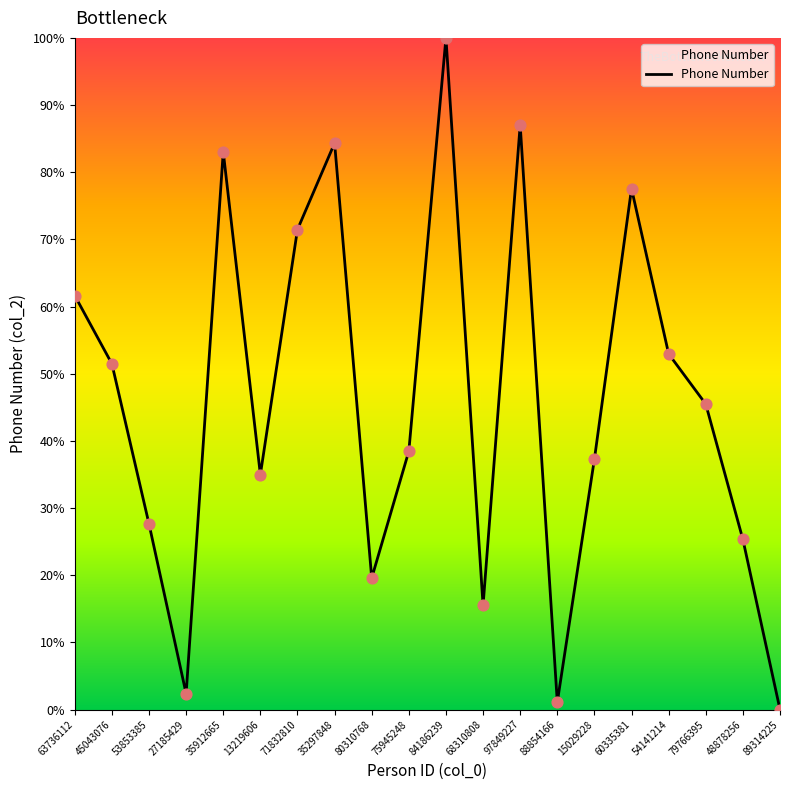

What is the ratio of the value at 71832810 to the value at 79766395?

1.6